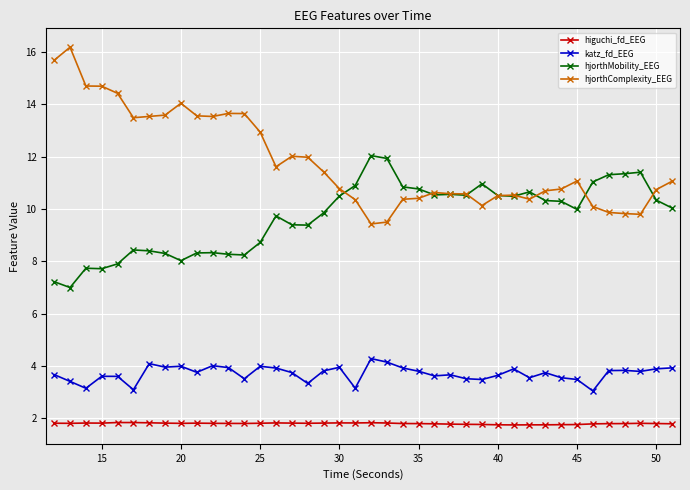

Does the chart display data point markers on the line(s)?

Yes